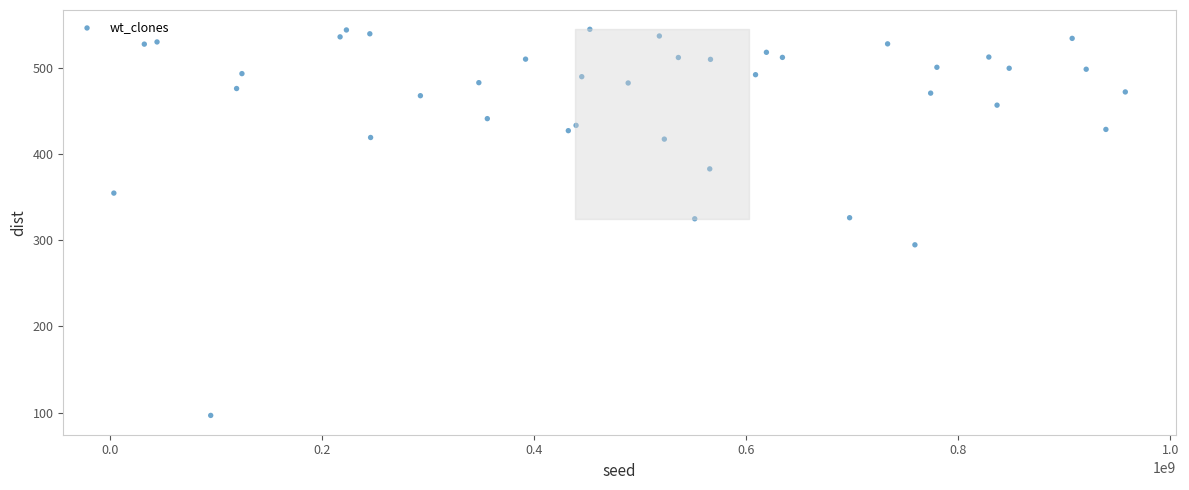

What is the range of X values (max minus min)?

953859796.0